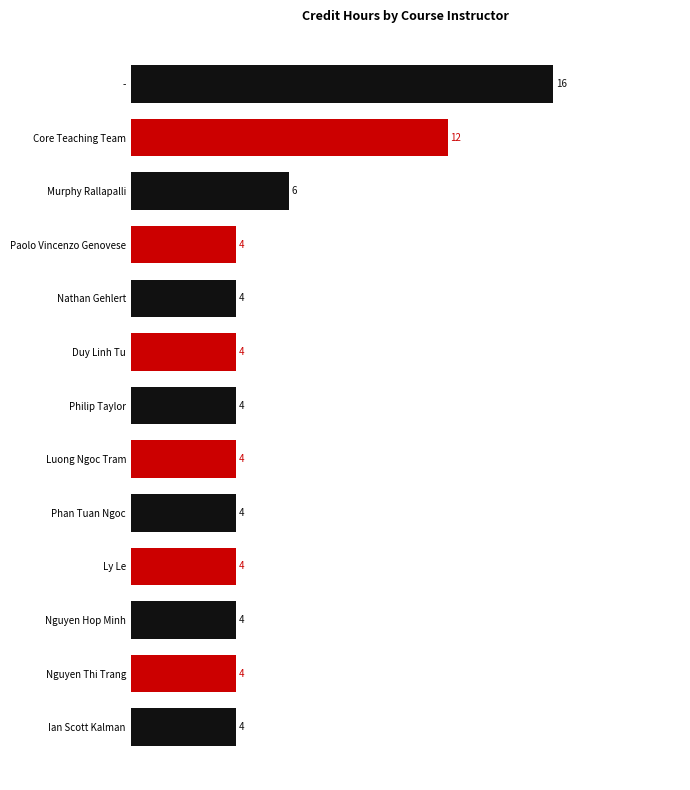

What is the sum of all values?

74